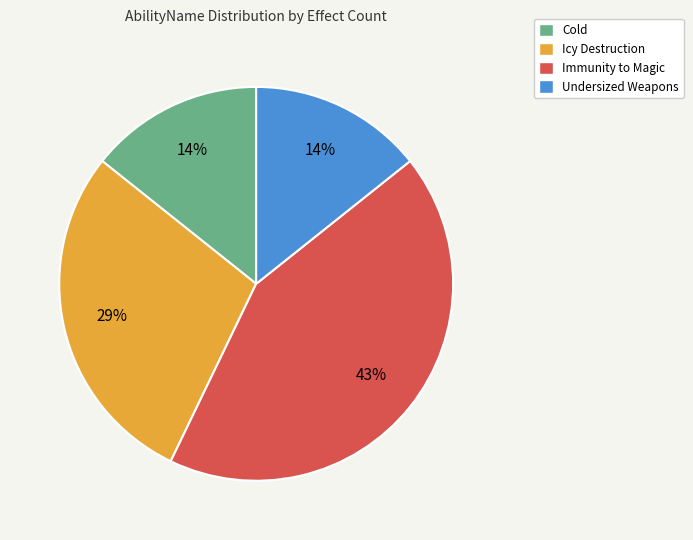

To the nearest percent, what portion does Icy Destruction represent?

29%